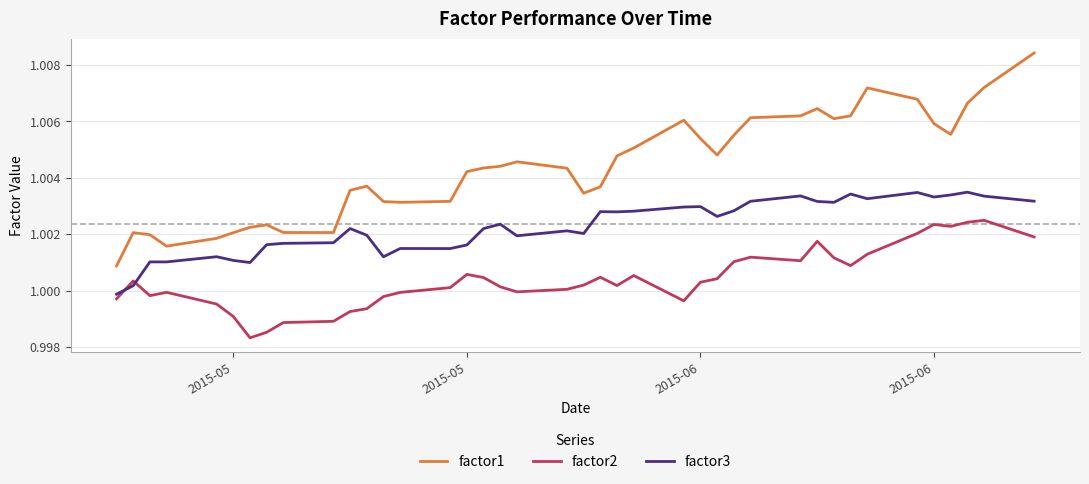

Rank the series by their maximum value, from highest to lowest.

factor1, factor3, factor2